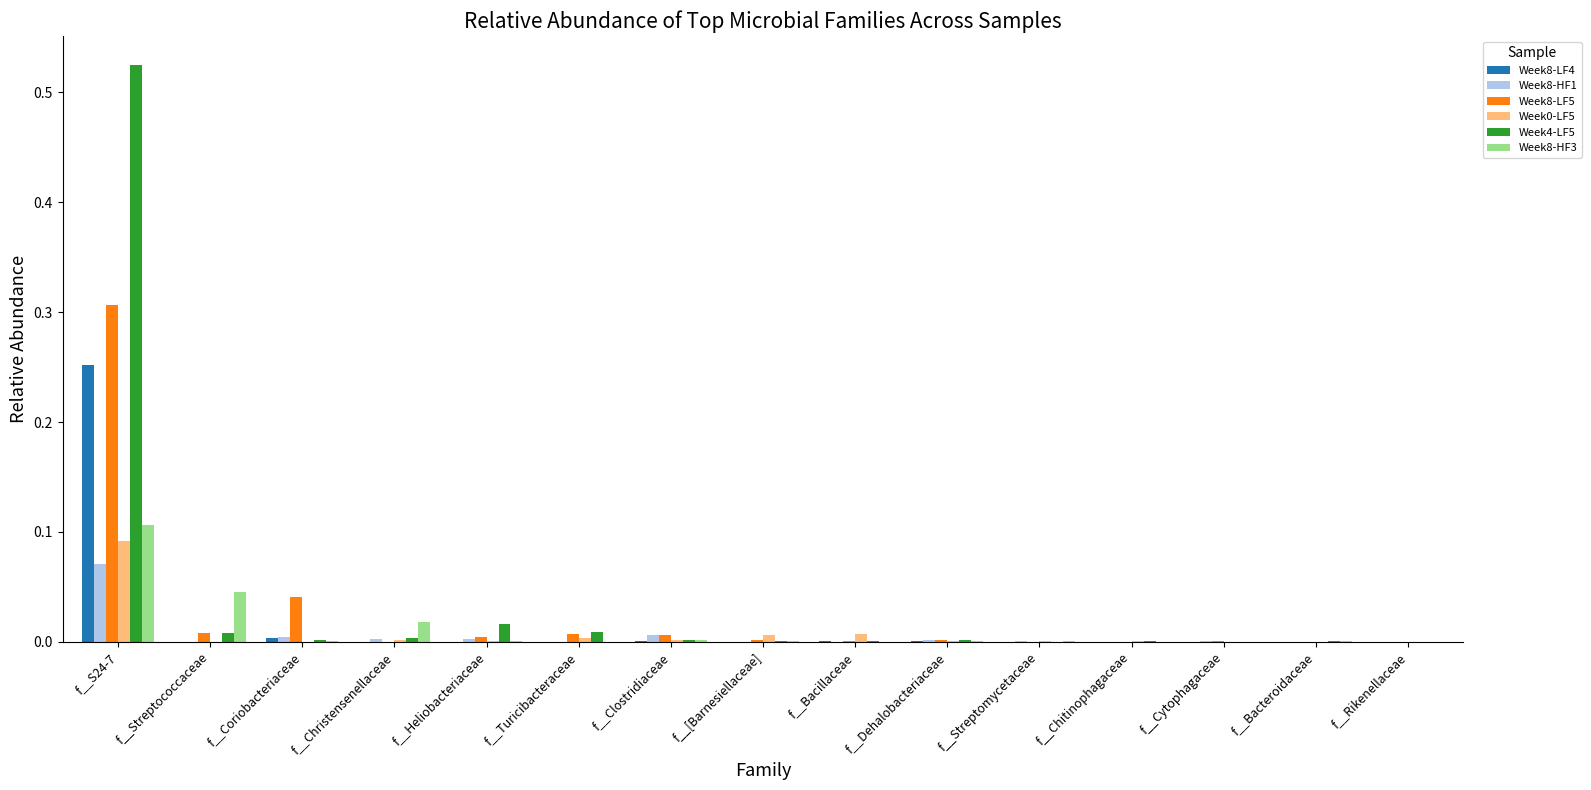

Are the bars horizontal?

No